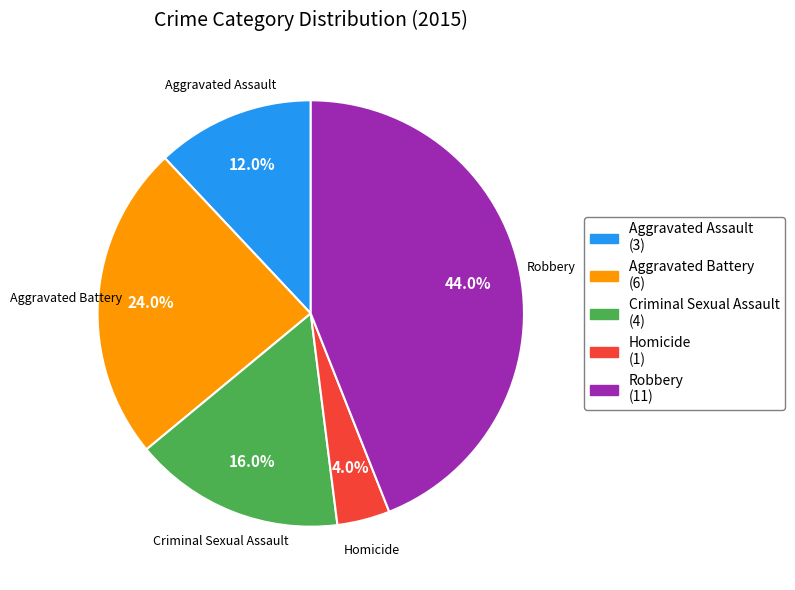

How many segments does this pie chart have?

5